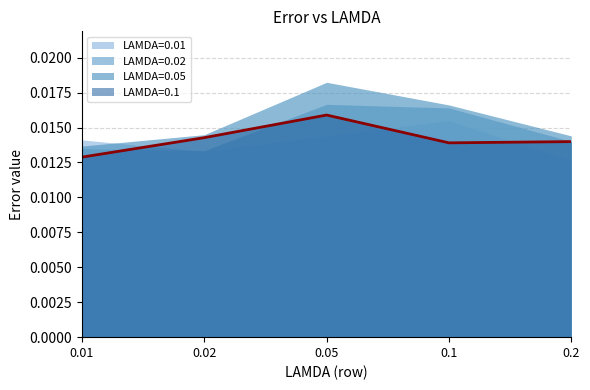

List the labels in order of LAMDA=0.02 value, largest first.

0.05, 0.1, 0.2, 0.01, 0.02